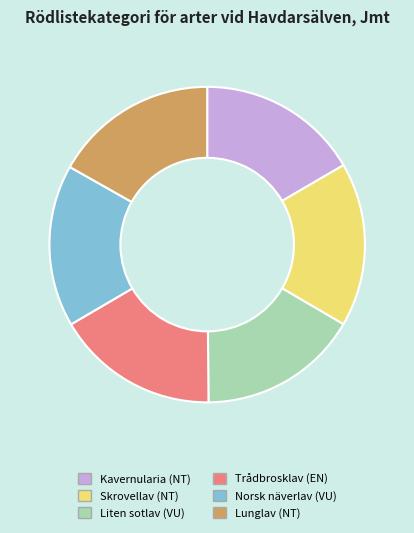

Is there any slice that represents more than half of the pie?

No